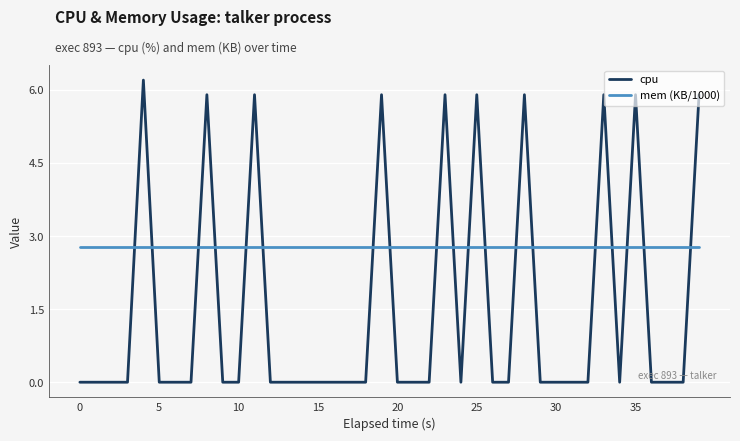

Reading left to right, transcribe all the data shown in this chart.

cpu: 0.0	0.0	0.0	0.0	6.2	0.0	0.0	0.0	5.9	0.0	0.0	5.9	0.0	0.0	0.0	0.0	0.0	0.0	0.0	5.9	0.0	0.0	0.0	5.9	0.0	5.9	0.0	0.0	5.9	0.0	0.0	0.0	0.0	5.9	0.0	5.9	0.0	0.0	0.0	5.9
mem (KB/1000): 2.8	2.8	2.8	2.8	2.8	2.8	2.8	2.8	2.8	2.8	2.8	2.8	2.8	2.8	2.8	2.8	2.8	2.8	2.8	2.8	2.8	2.8	2.8	2.8	2.8	2.8	2.8	2.8	2.8	2.8	2.8	2.8	2.8	2.8	2.8	2.8	2.8	2.8	2.8	2.8